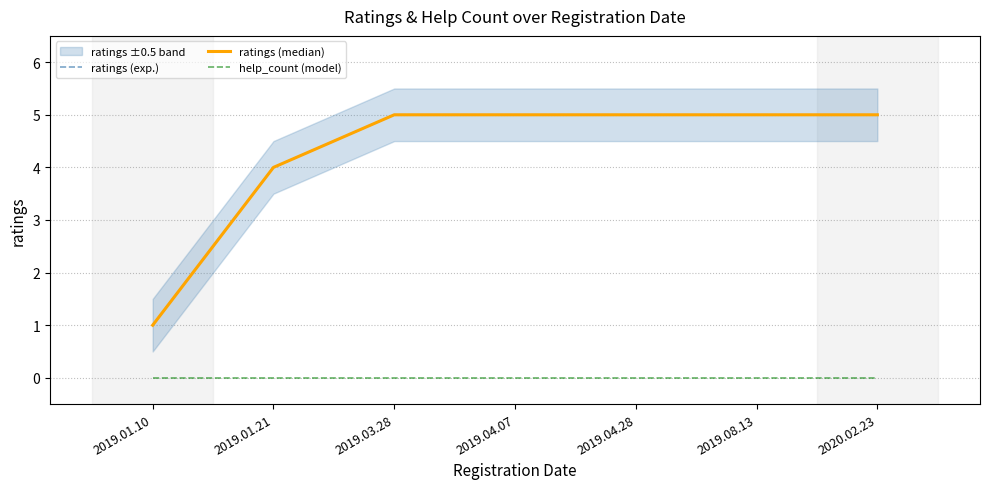

What is the label of the 3rd point from the left?

2019.03.28